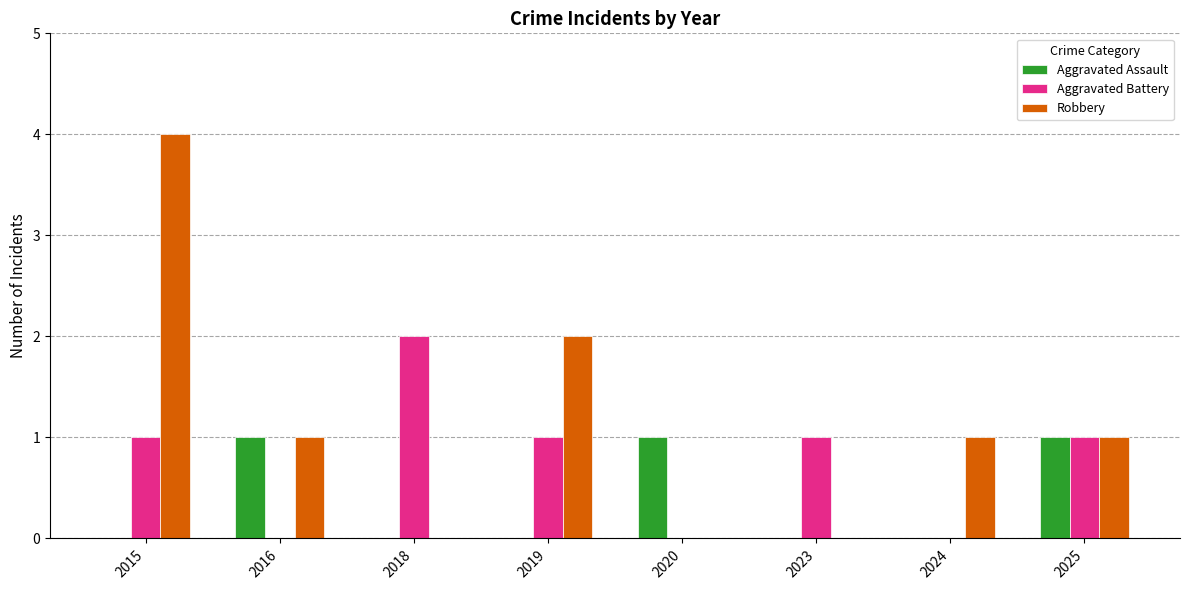

How many distinct data groups are displayed?

3